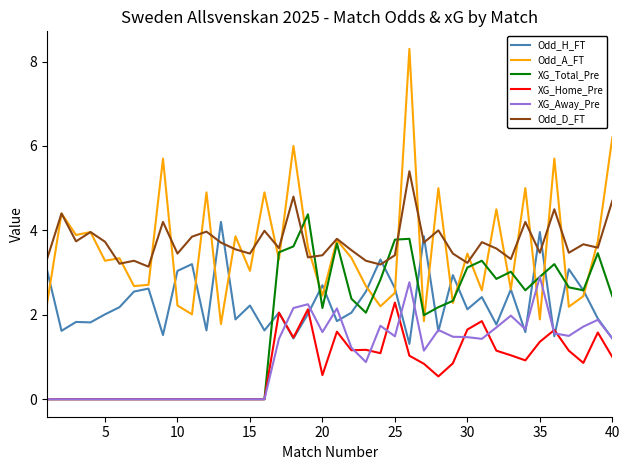

How many lines are shown in the chart?

6